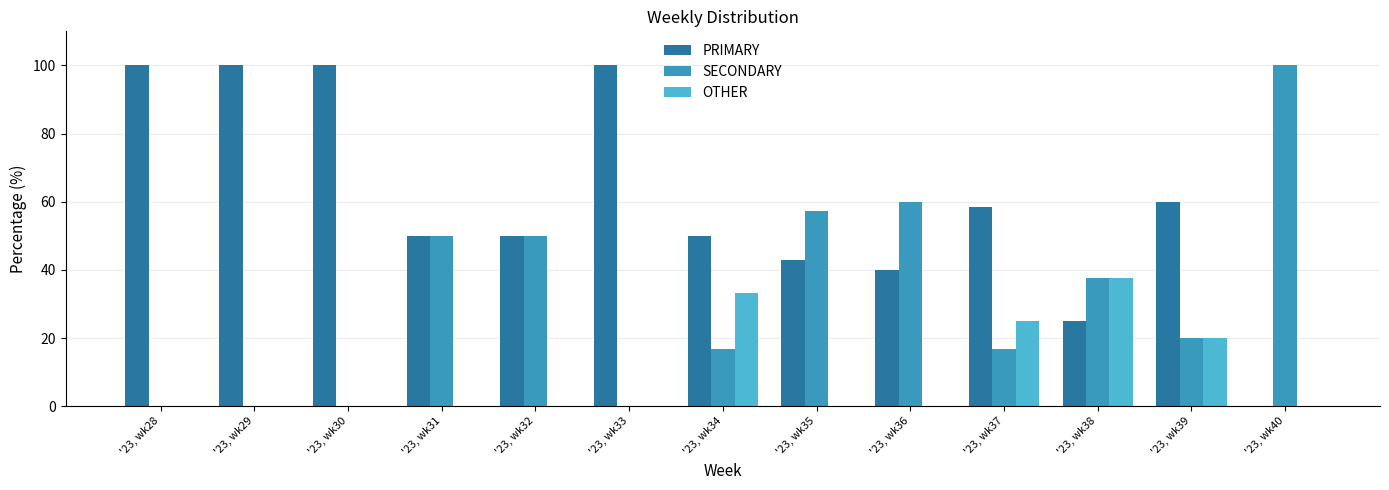

Where does the PRIMARY series first go above 50?

'23, wk28